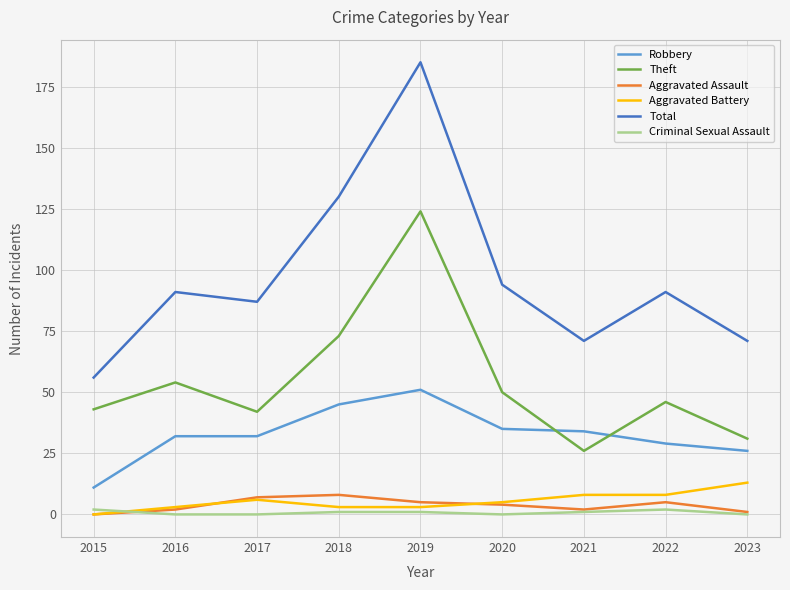

At which label does Theft reach its minimum?

2021